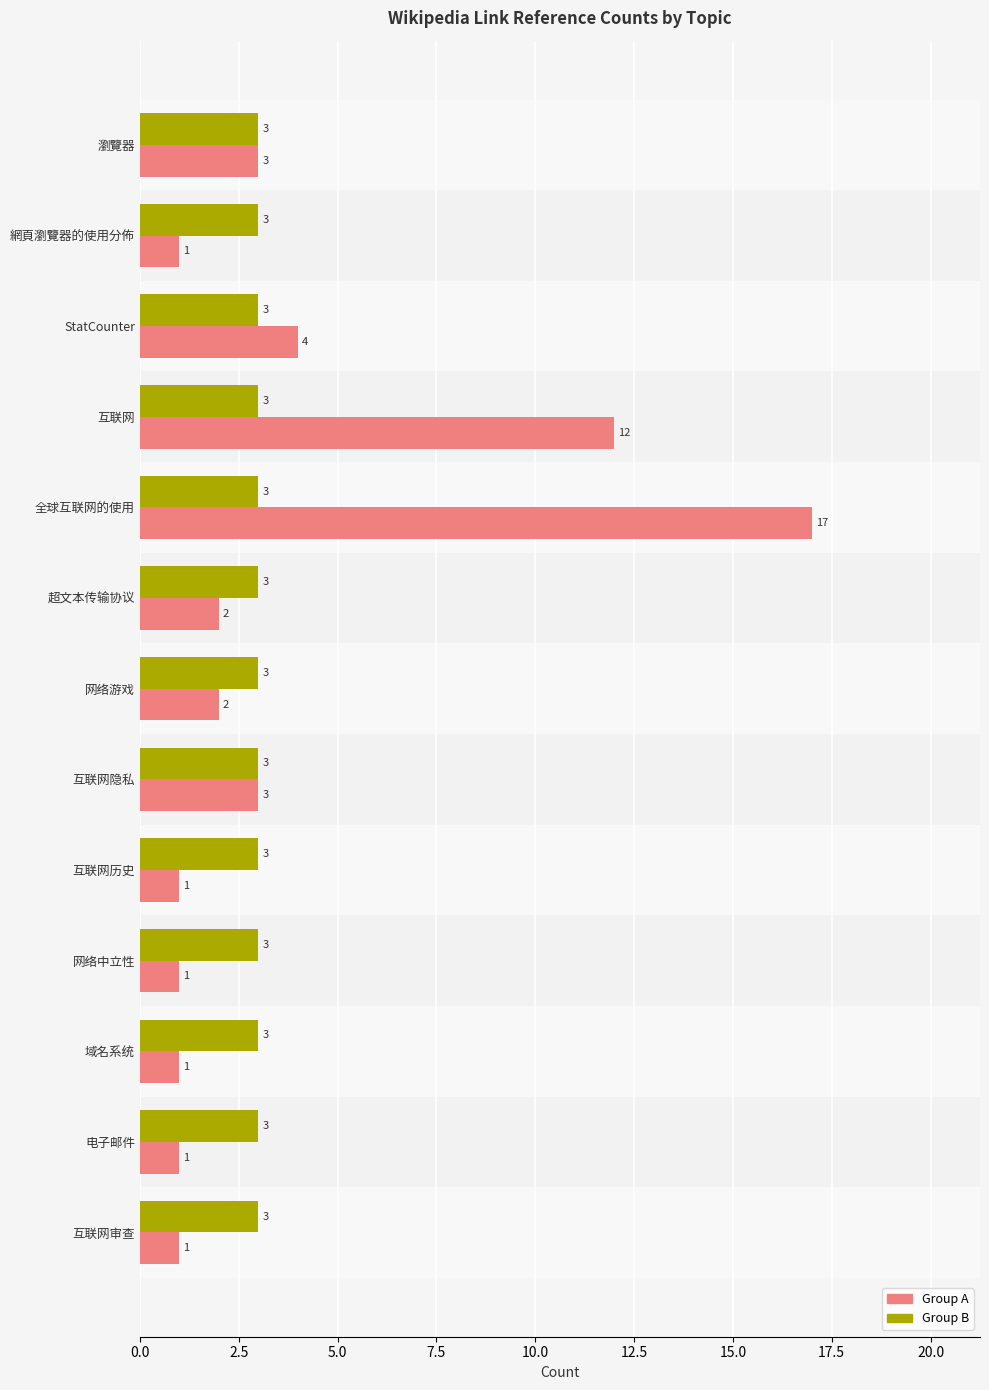

Which series changed the most between StatCounter and 超文本传输协议?

Group A